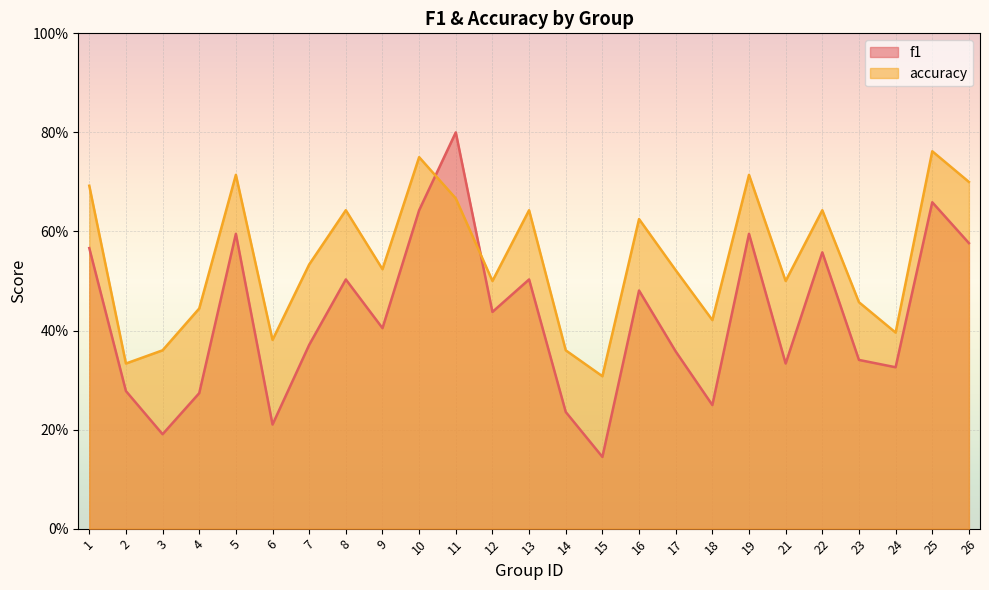

Which series has the widest spread of values?

f1